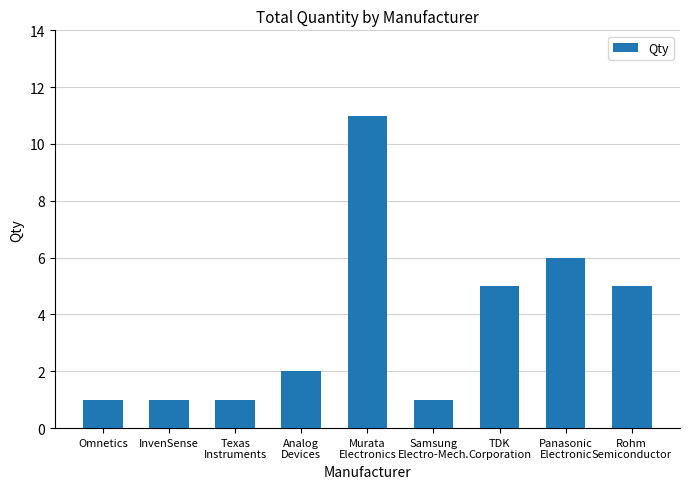

Reading left to right, transcribe all the data shown in this chart.

Omnetics=1	InvenSense=1	Texas
Instruments=1	Analog
Devices=2	Murata
Electronics=11	Samsung
Electro-Mech.=1	TDK
Corporation=5	Panasonic
Electronic=6	Rohm
Semiconductor=5